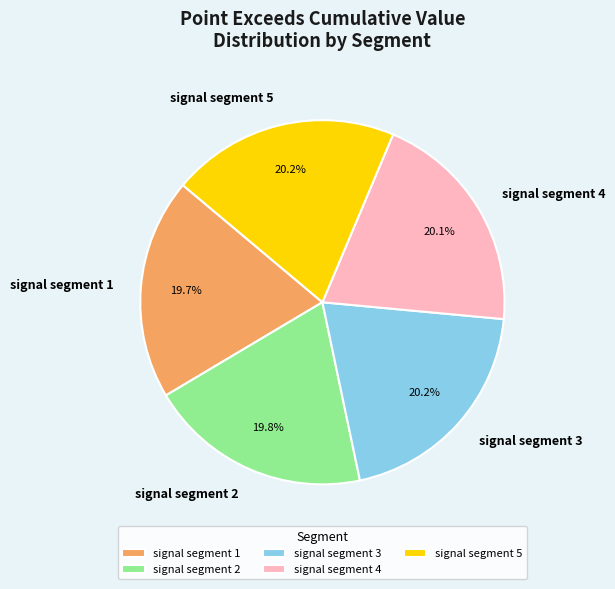

Combined, what portion of the pie is signal segment 1 and signal segment 5?

39.9%